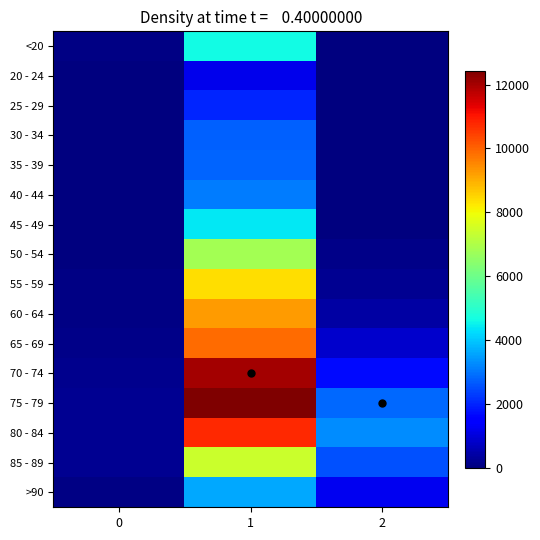

What is the minimum value shown in the chart?

3